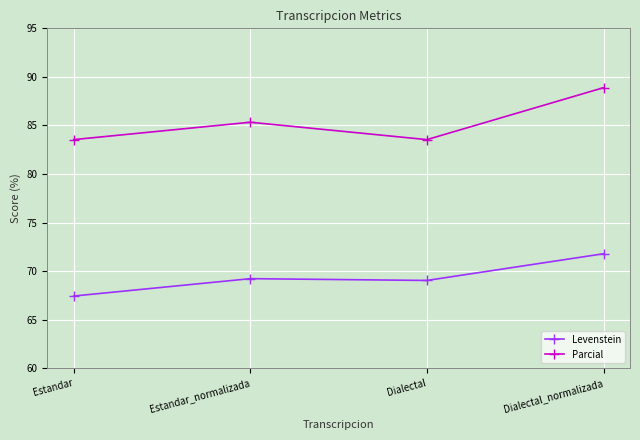

How many categories are shown in the chart?

4